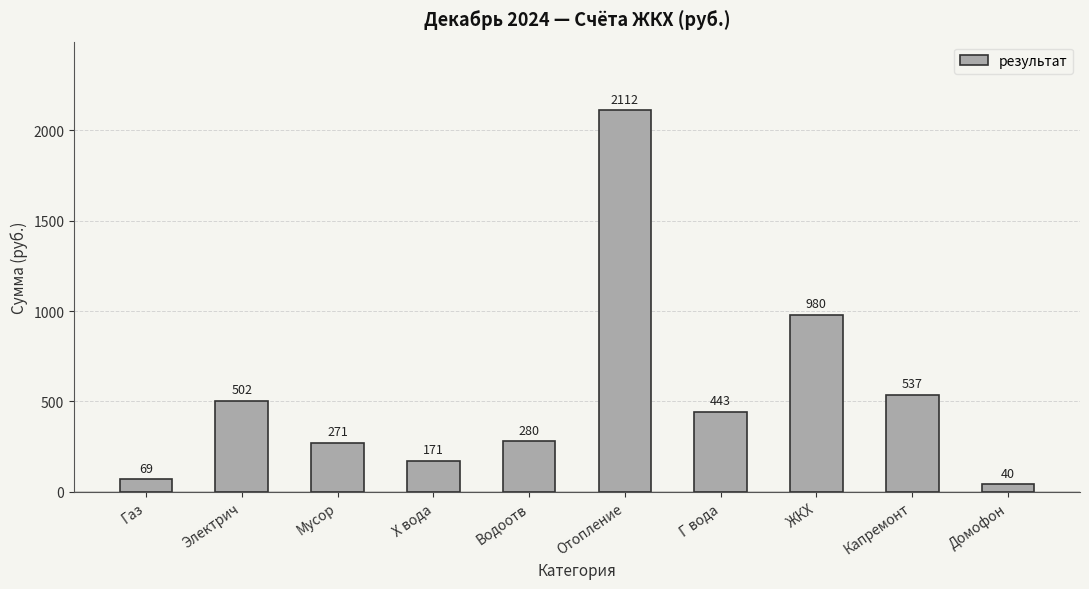

What is the sum of all values?

5405.7